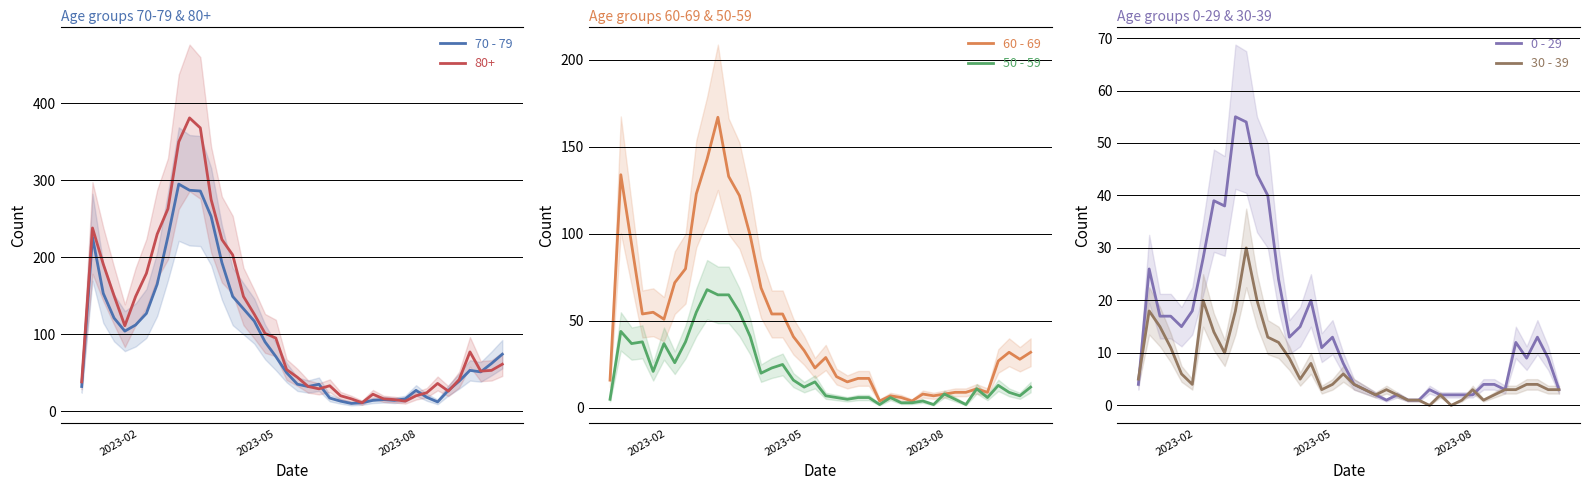

How many data points in 70 - 79 are less than 62?

20